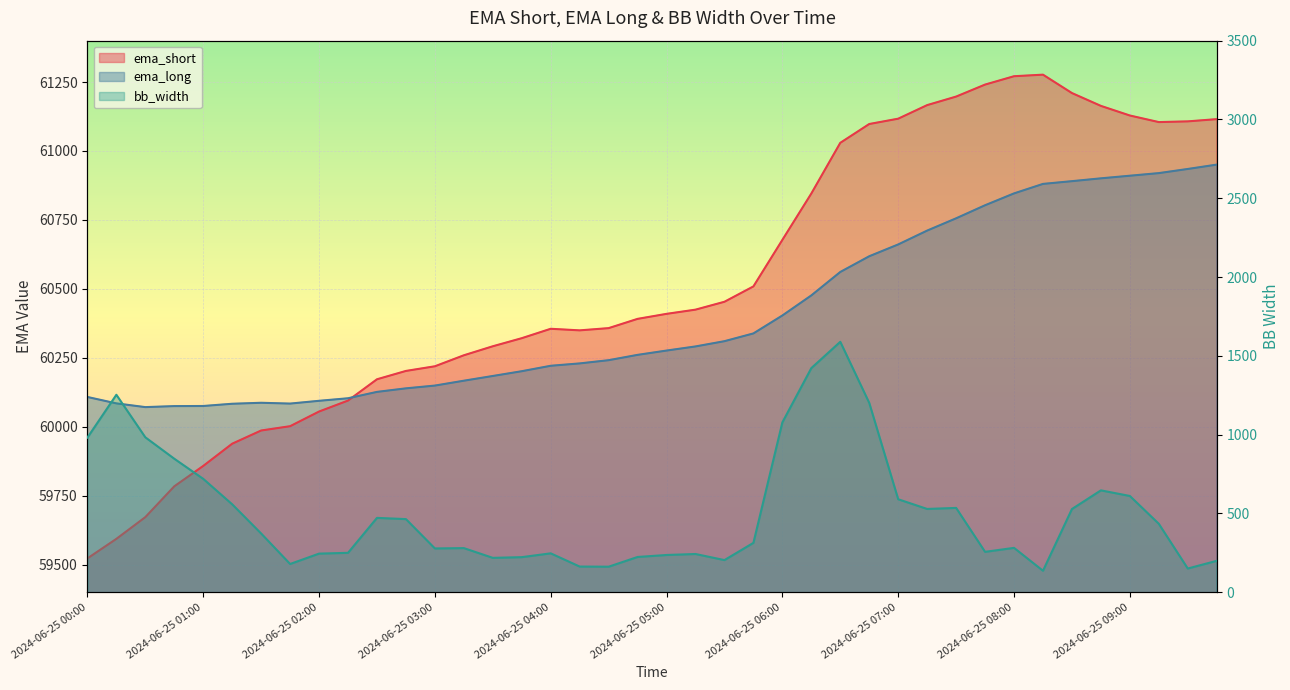

Between 2024-06-25 04:00 and 2024-06-25 07:00, which is larger?

2024-06-25 07:00